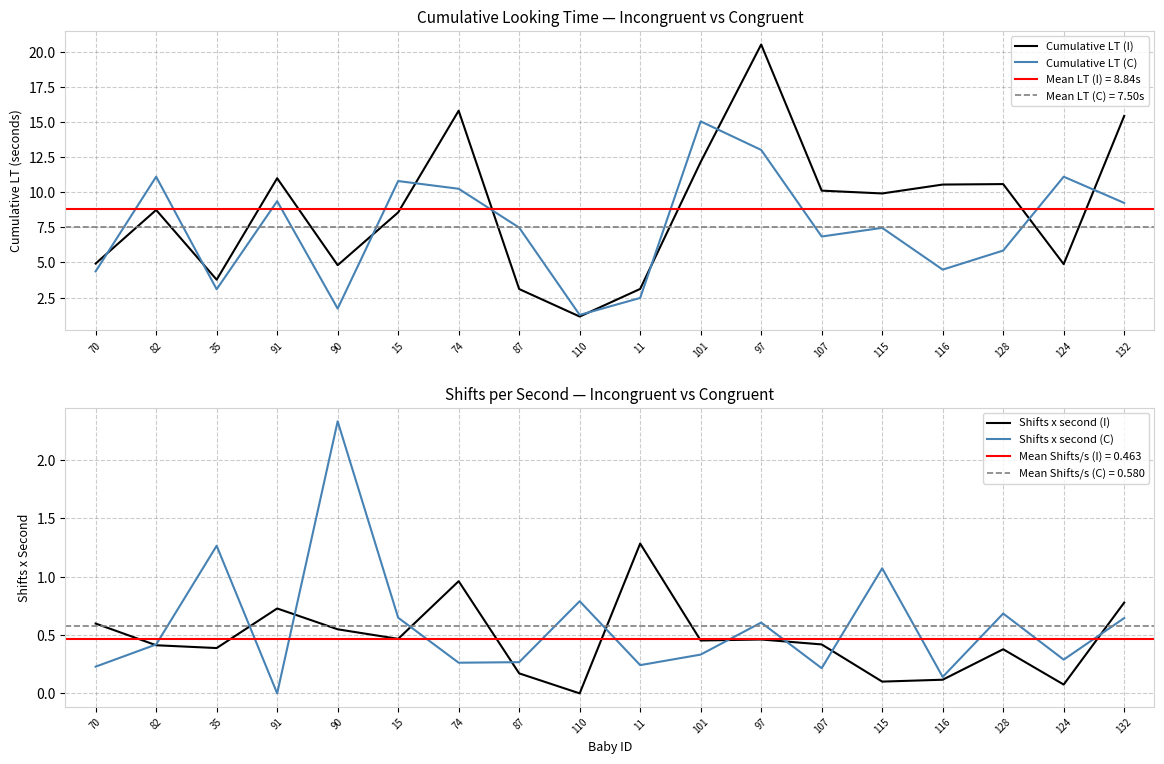

Rank the categories by Shifts x second (C) value from highest to lowest.

90, 35, 115, 110, 128, 15, 132, 97, 82, 101, 124, 87, 74, 11, 70, 107, 116, 91